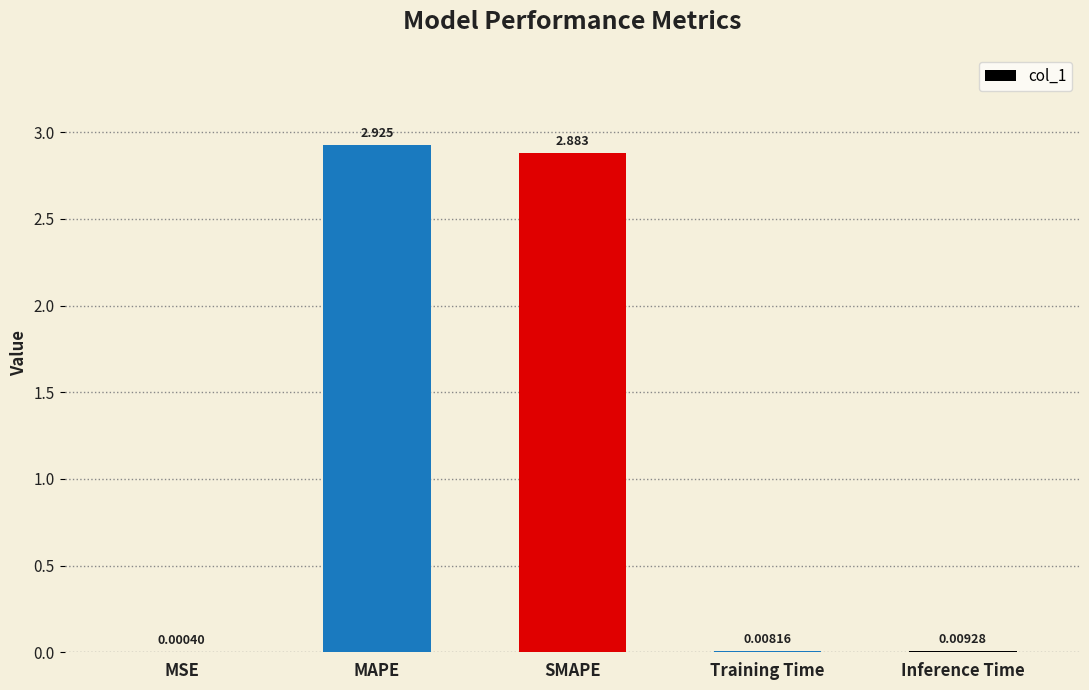

At which label is the value closest to 1?

Inference Time